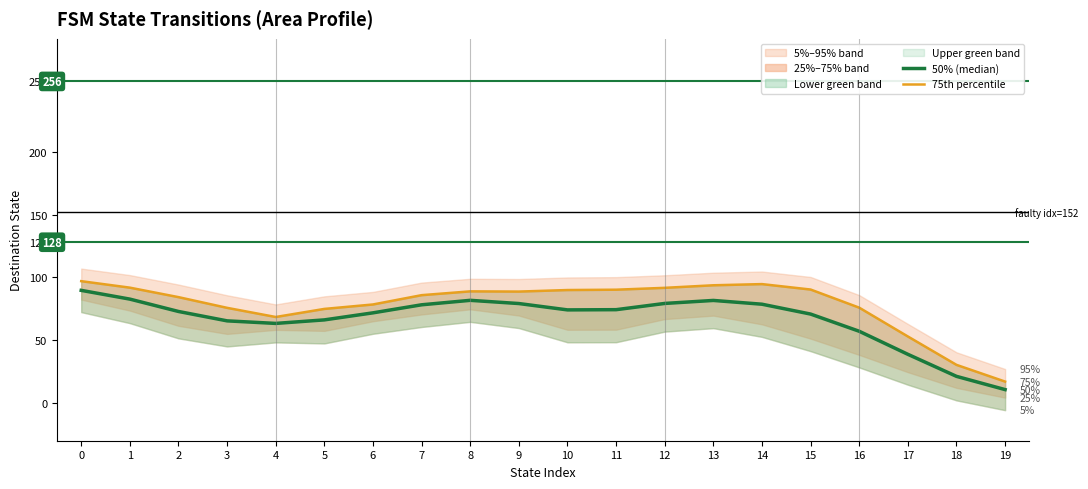

How many interior local peaks does the 50% (median) series have?

2